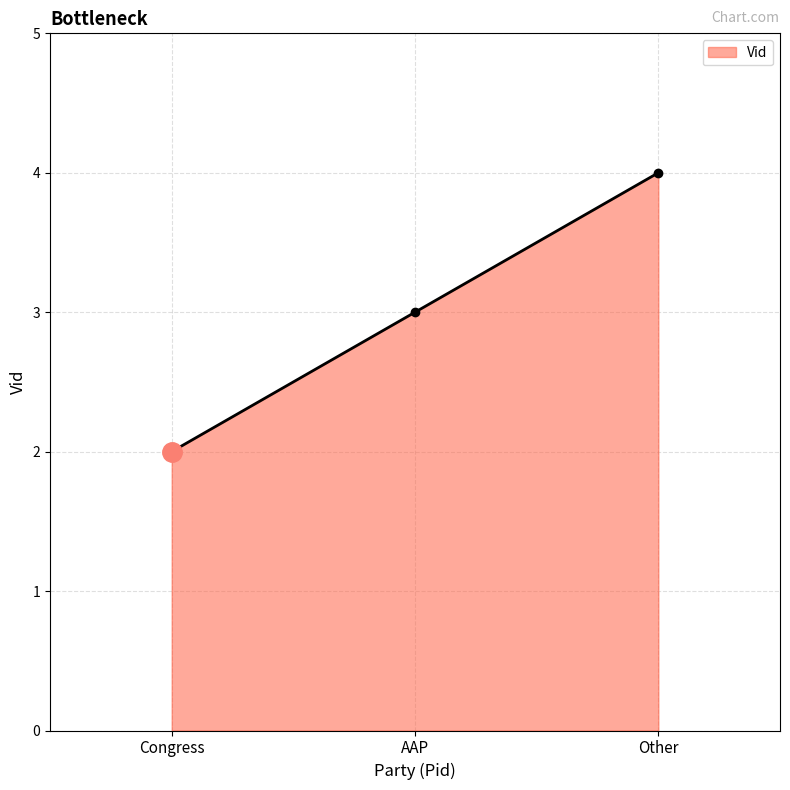

Is it true that the value at Other is 6?

False